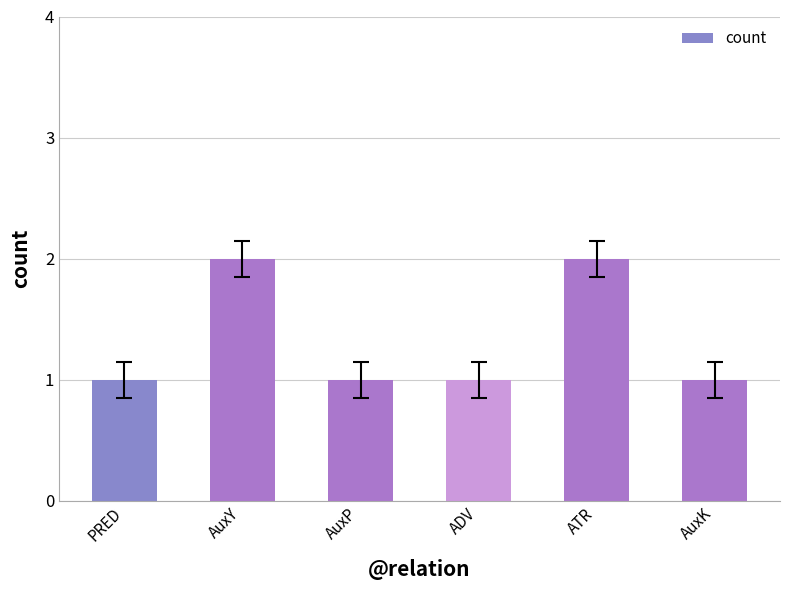

What is the sum of the values at AuxY and ATR?

4